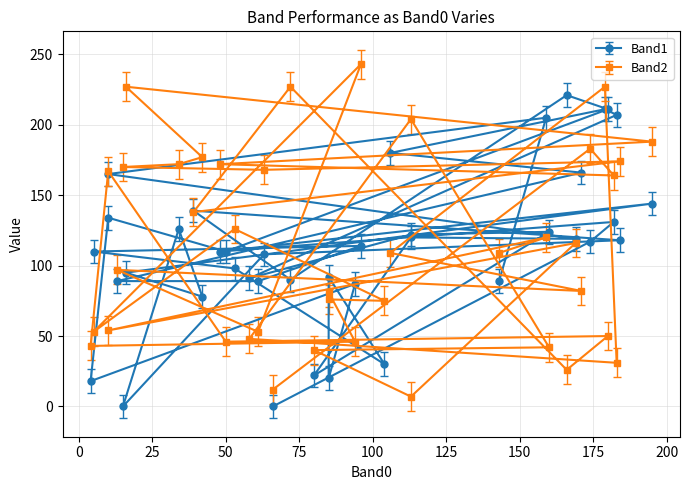

Reading left to right, what are all the values shown in this chart?

Band1: 143=89	159=205	10=165	169=119	113=120	80=22	160=124	113=122	58=91	183=207	179=211	106=180	171=166	13=89	61=89	96=114	5=110	53=98	104=30	85=92	85=20	94=87	4=18	10=134	50=110	180=211	166=221	72=90	39=139	184=118	63=108	15=0	34=126	42=78	16=95	195=144	48=110	182=131	174=117	66=0
Band2: 143=109	159=120	10=54	169=116	113=7	80=40	160=42	113=204	58=48	183=31	179=227	106=109	171=82	13=97	61=53	96=243	5=53	53=126	104=75	85=76	85=81	94=46	4=43	10=167	50=46	180=50	166=26	72=227	39=138	184=174	63=168	15=170	34=172	42=177	16=227	195=188	48=172	182=164	174=183	66=12